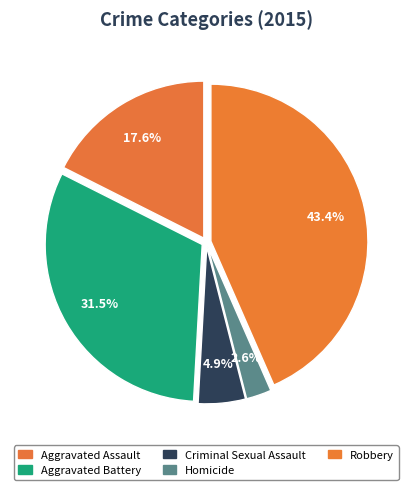

What is the smallest slice in the pie chart?

Homicide